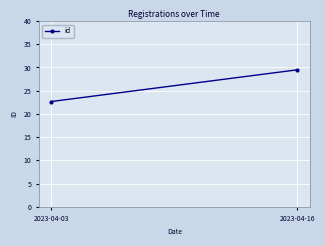

Reading right to left, what are all the values shown in this chart?

2023-04-16=29.5	2023-04-03=22.7